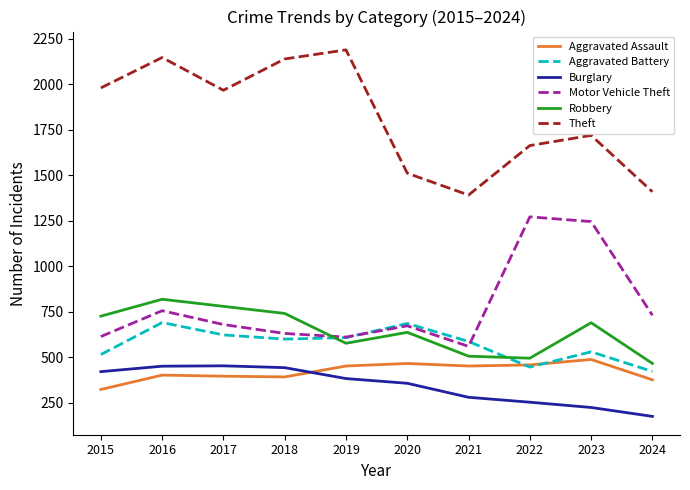

What is the difference between the maximum and minimum values in the Aggravated Assault series?

165